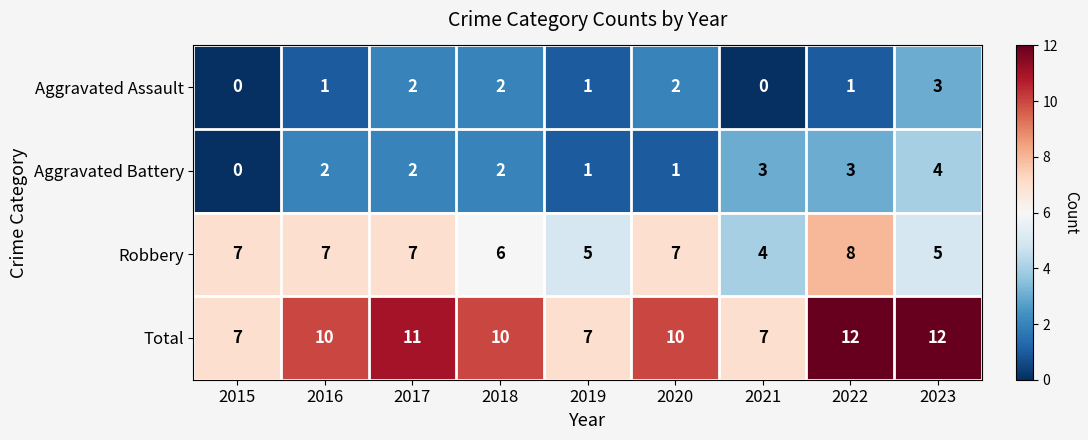

True or false: Total has a value of 21 at 2022.

False